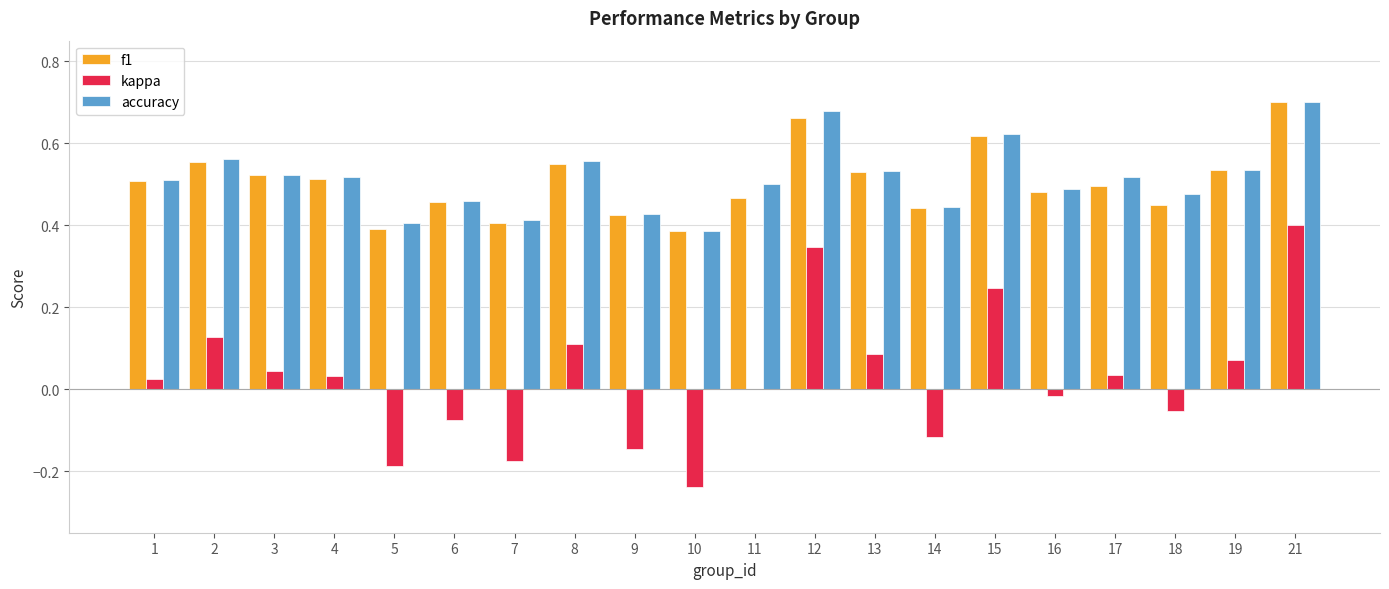

Is it true that kappa equals 0.0 at 11?

True